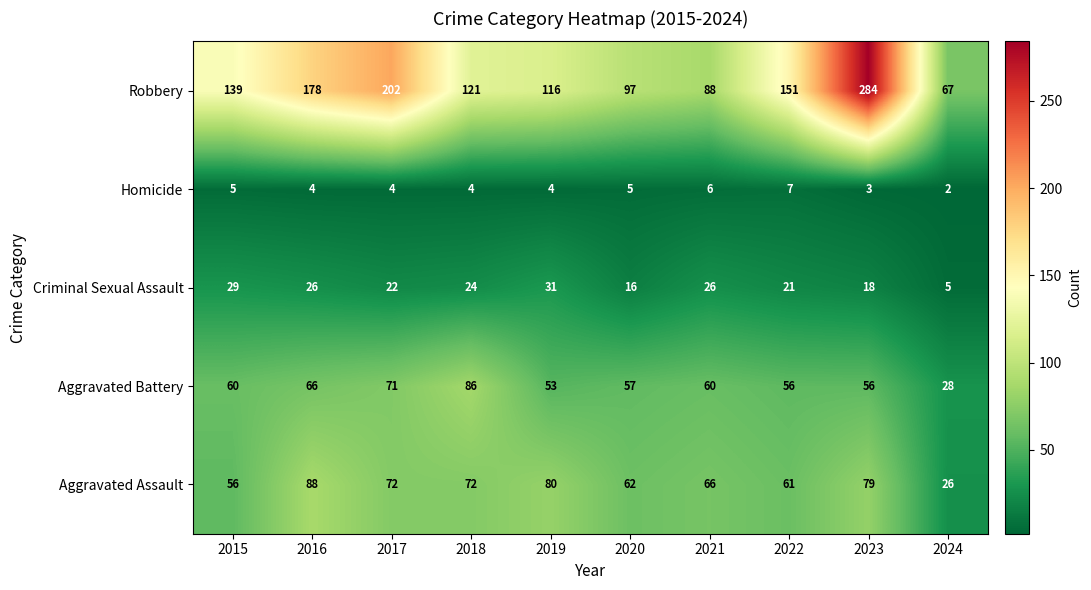

Between 2017 and 2022, which series saw the biggest shift?

Robbery